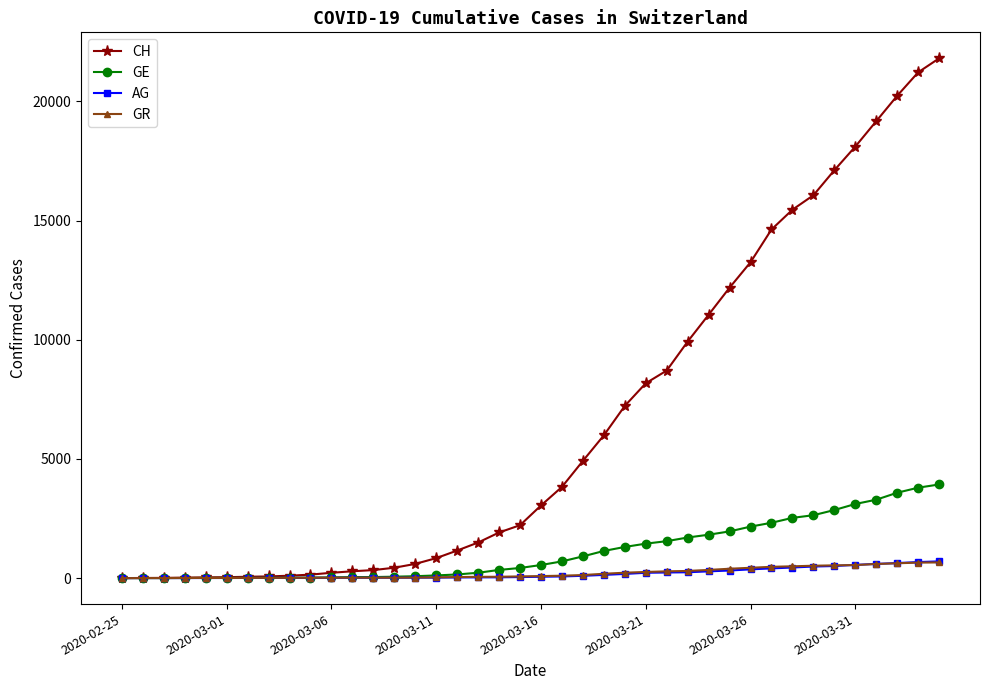

What is the maximum value shown in the chart?

21804